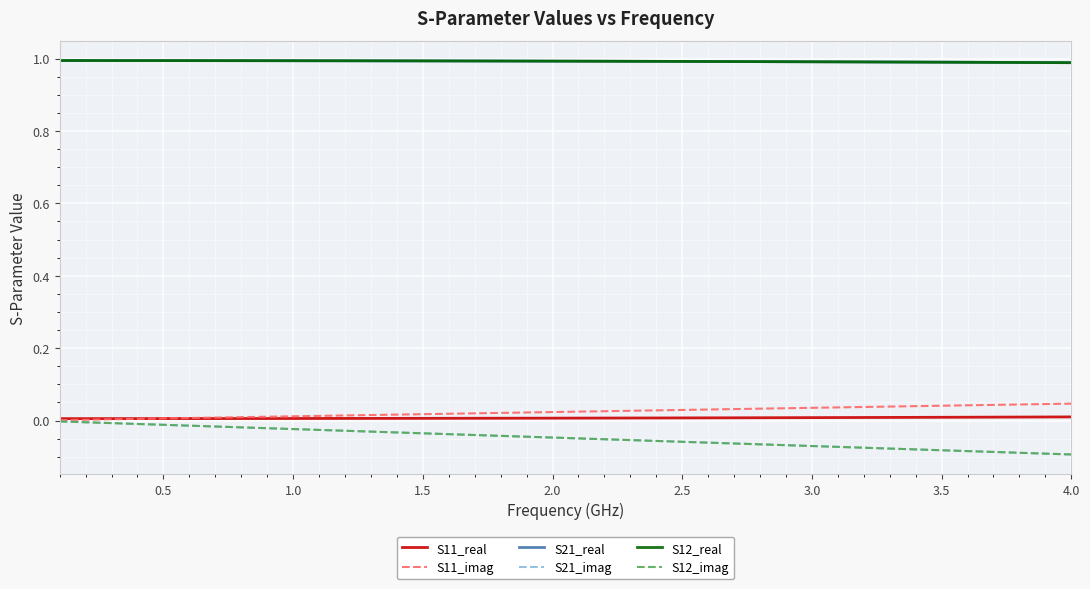

How many lines are shown in the chart?

6